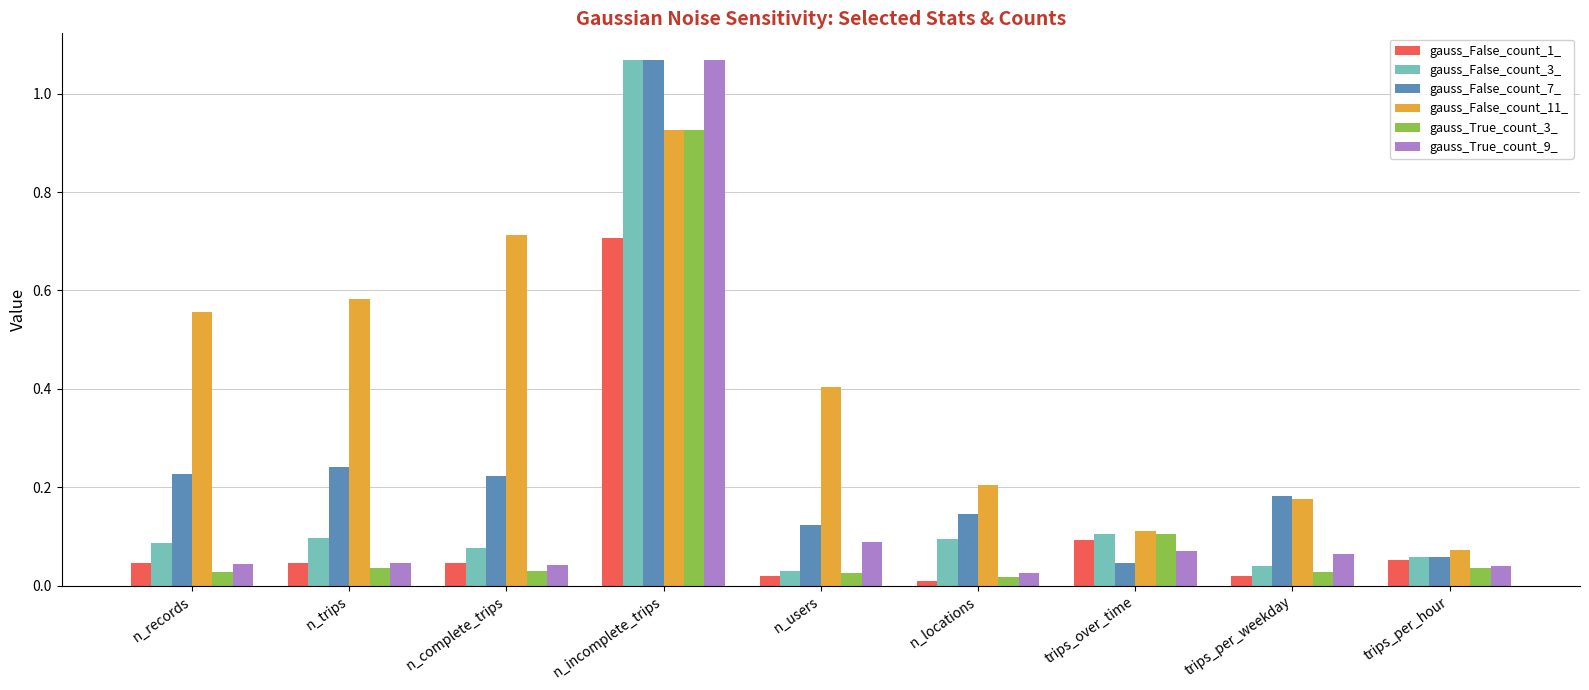

Which category has the highest value in the gauss_False_count_7_ series?

n_incomplete_trips